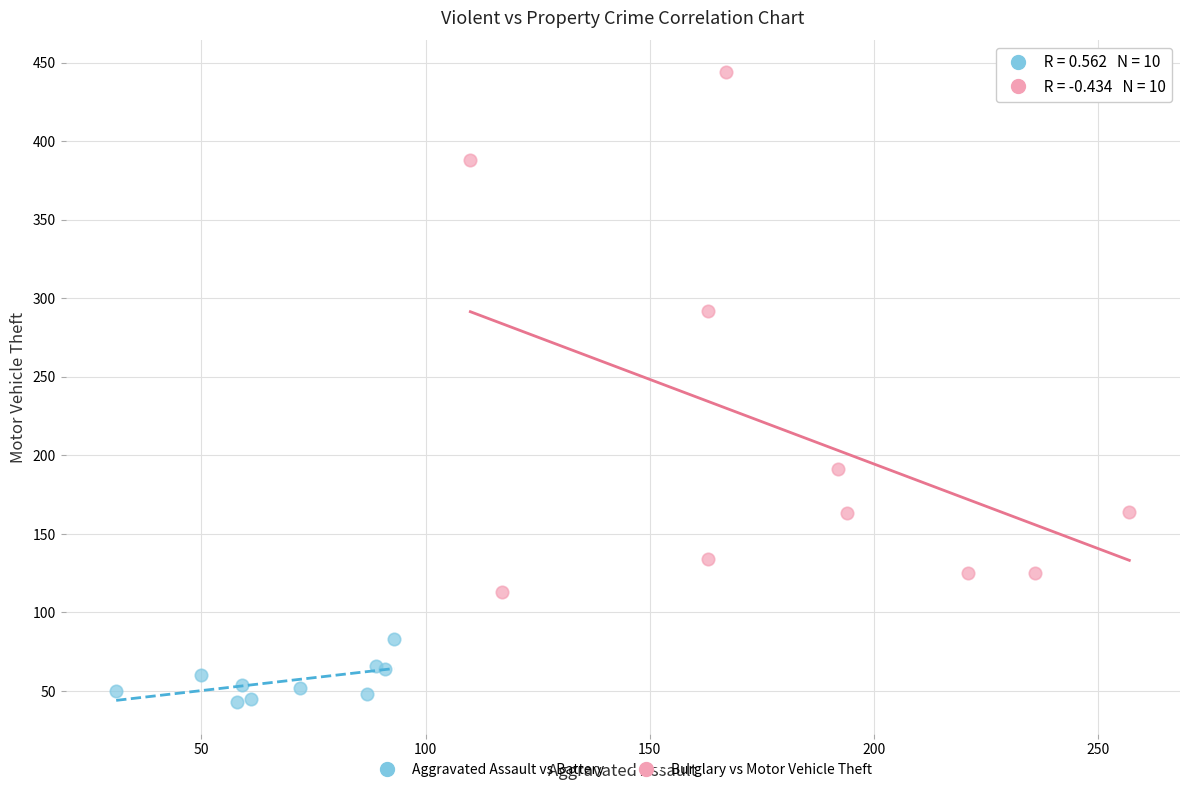

Which series contains the lowest Y value?

Aggravated Assault vs Battery